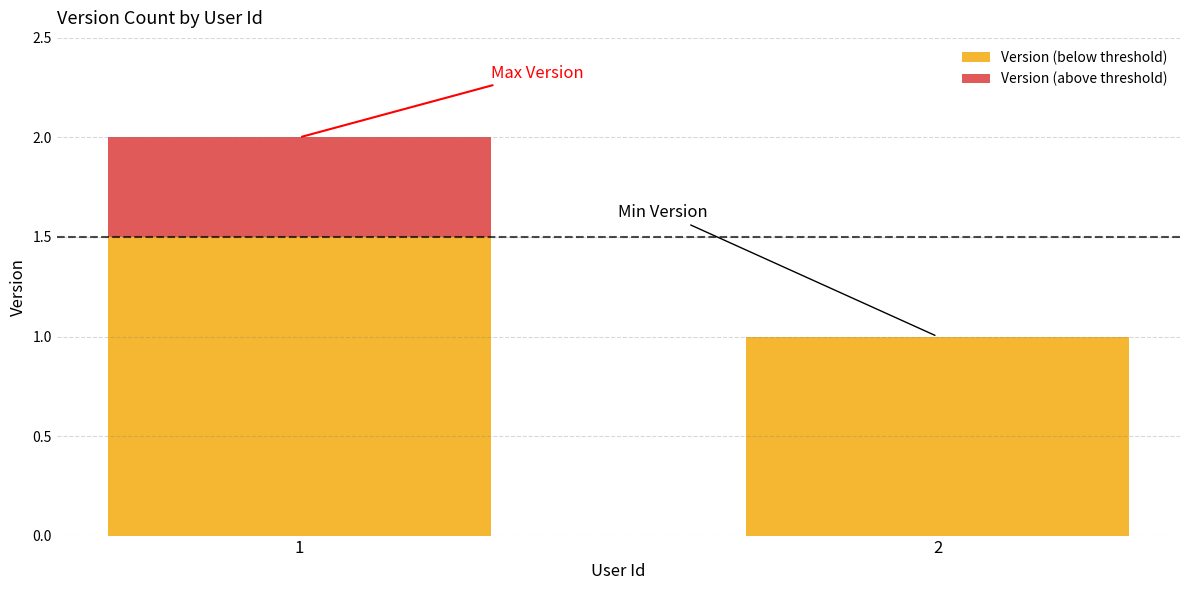

What is the total value across all series at 2?

1.0